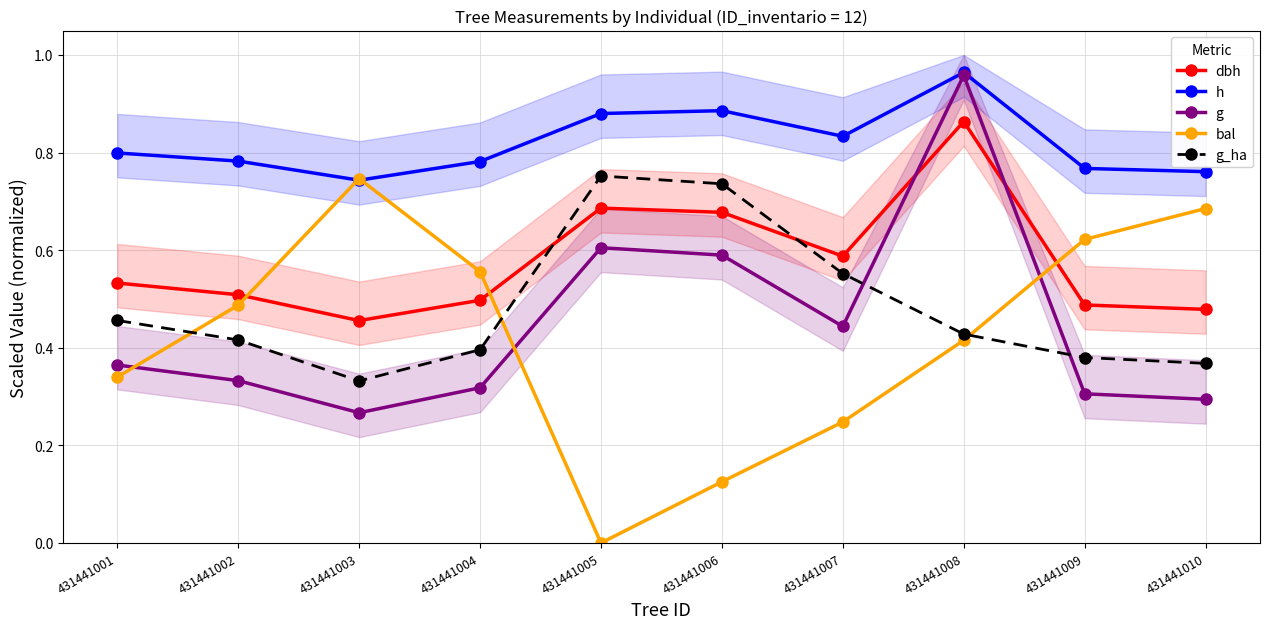

What is the difference between the highest and lowest values at 431441004?

0.5